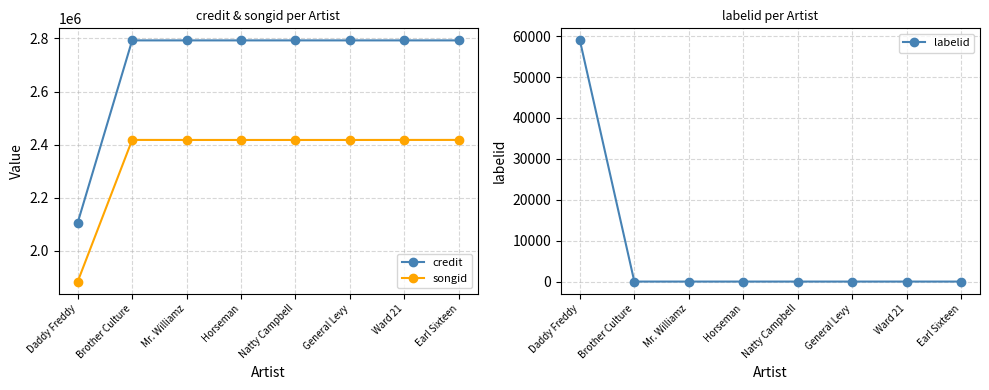

How many series are shown in this chart?

3